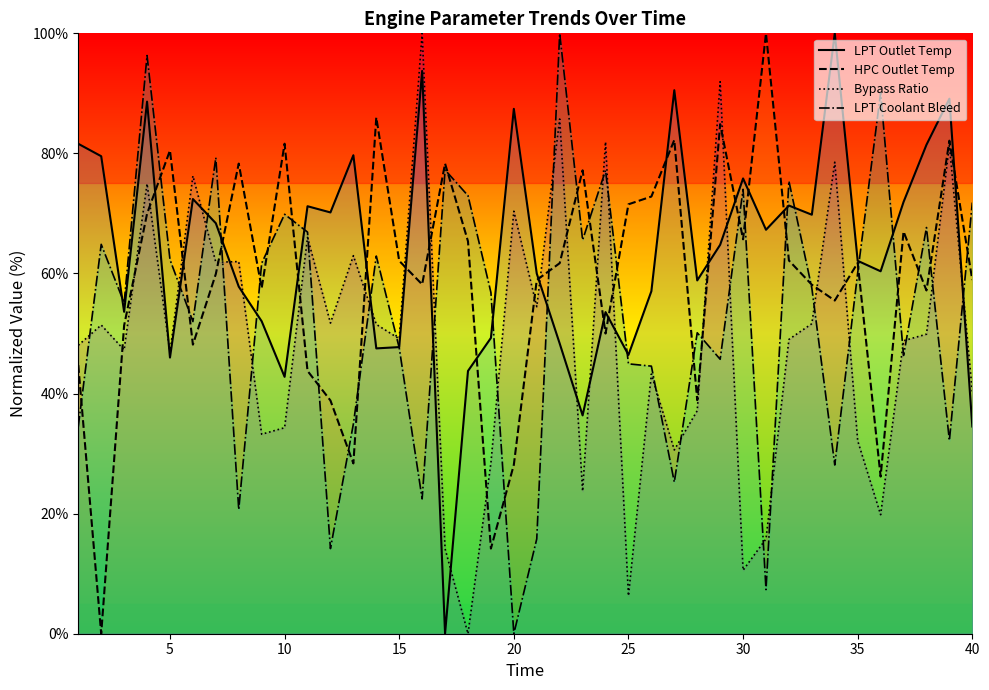

True or false: HPC Outlet Temp and LPT Coolant Bleed cross at least once.

True